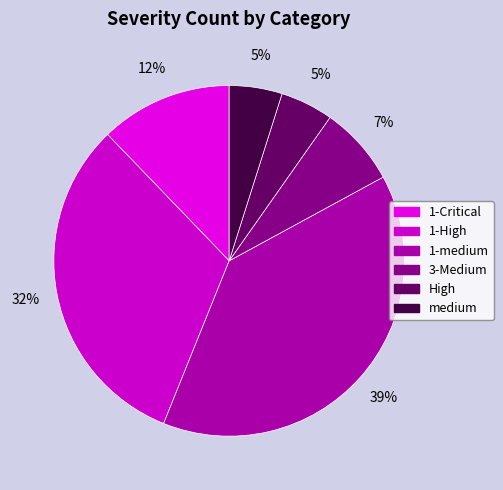

True or false: medium accounts for 5% of the total.

True